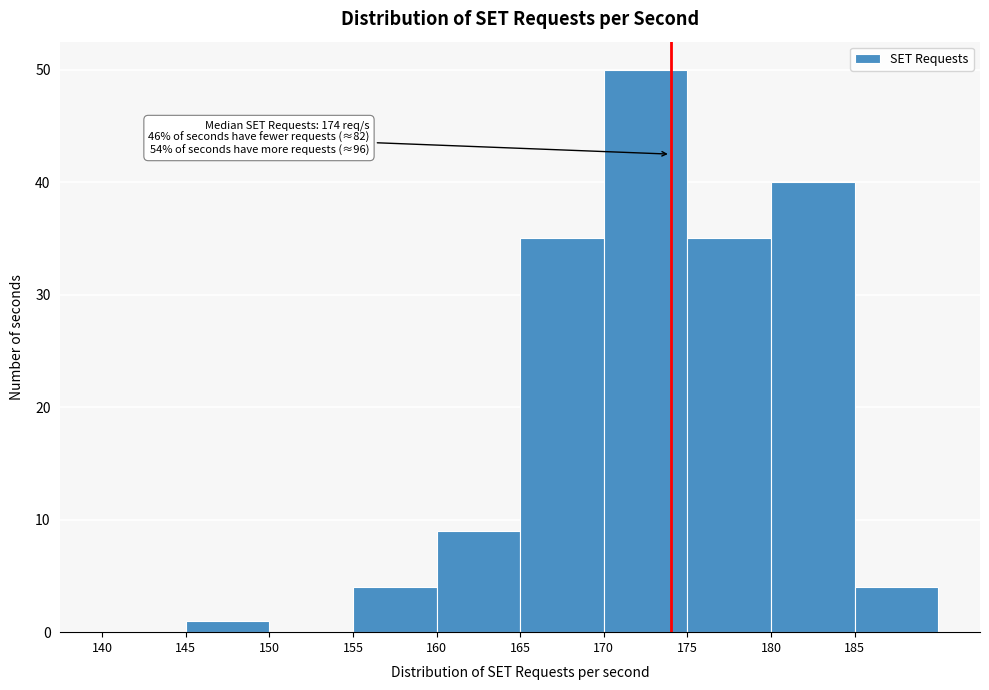

Which range on the x-axis has the tallest bar?

170 to 175